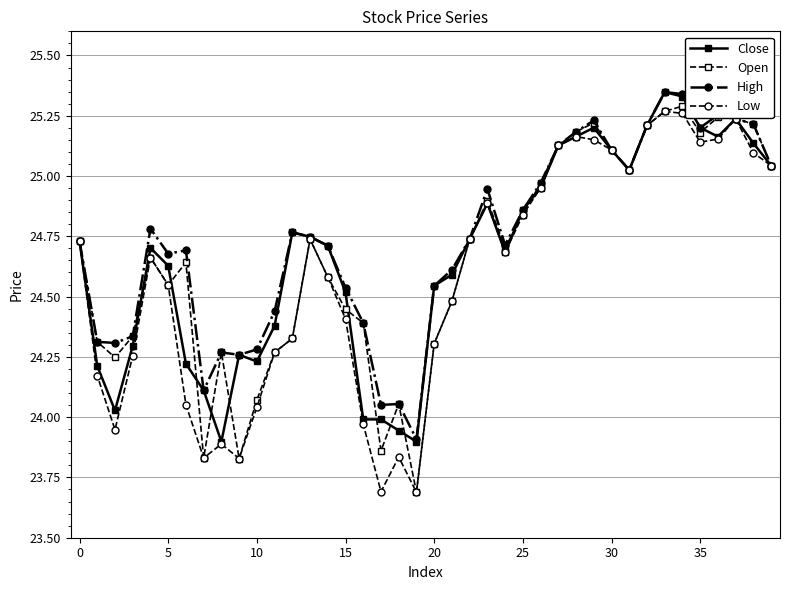

How many values in the High series are below 24?

1